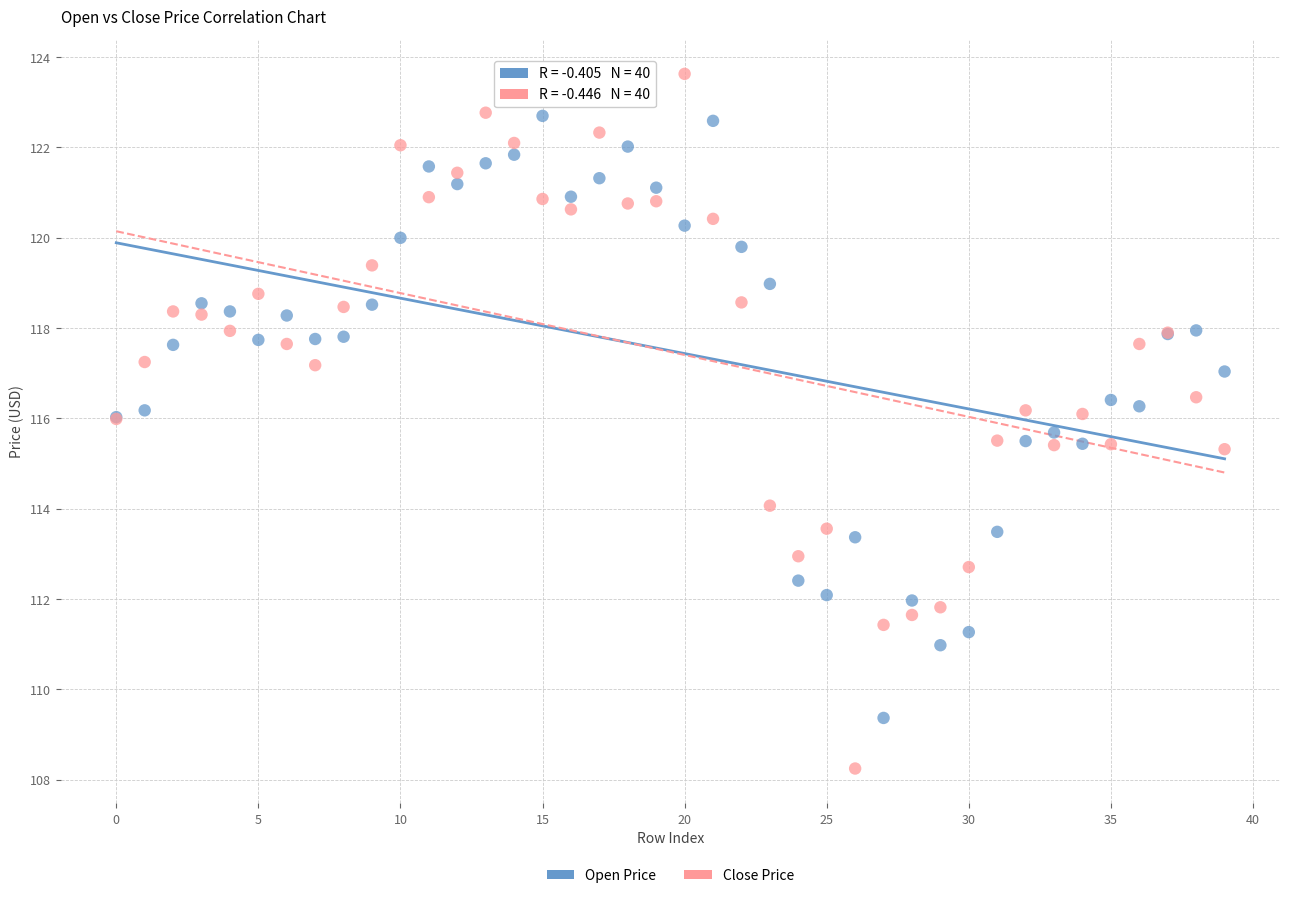

Which series contains the highest Y value?

Close Price